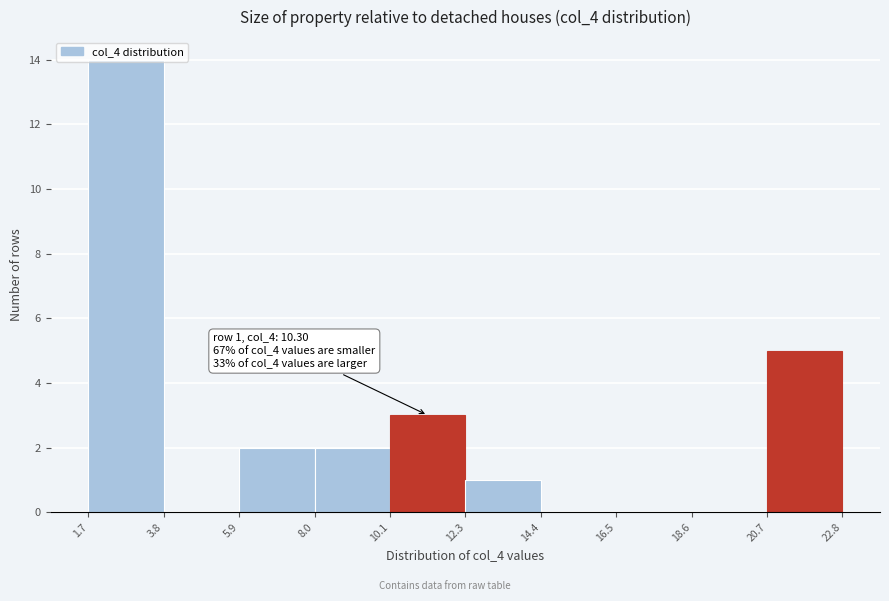

Over which range of the x-axis is the bar tallest?

1.7 to 3.8